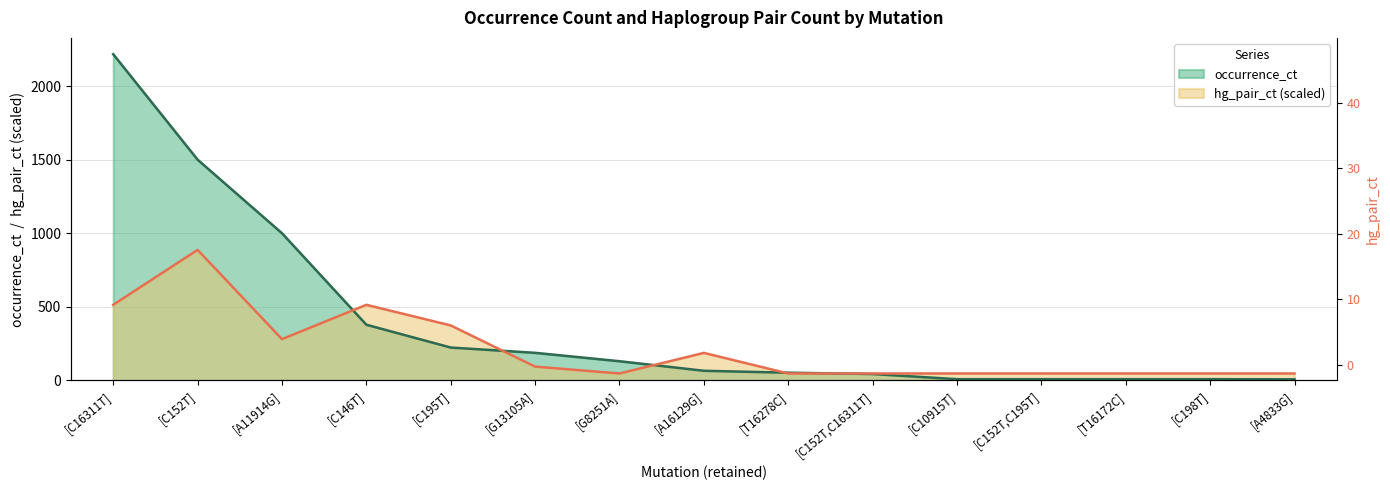

At which category is the sum across all series the highest?

[C16311T]